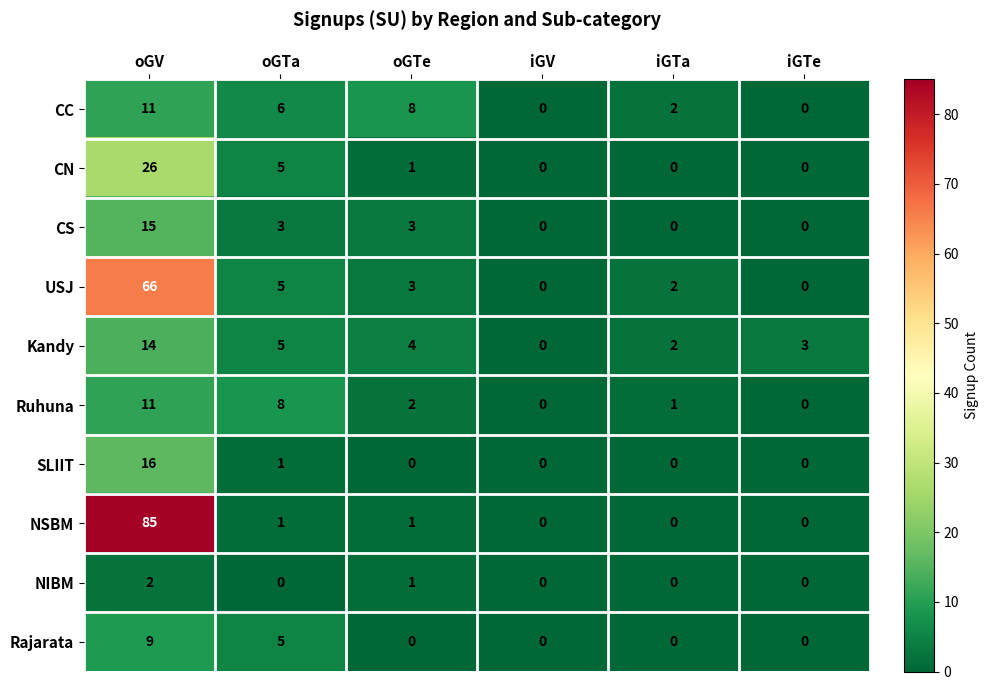

Read the Rajarata value at oGV.

9